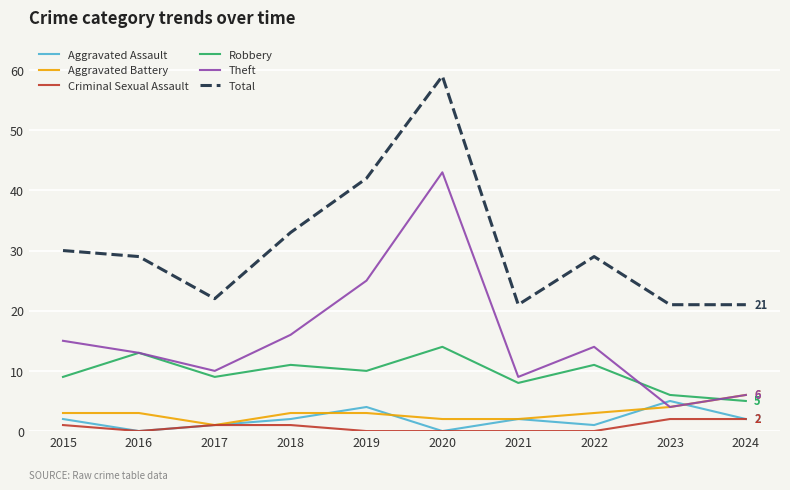

The Aggravated Assault series shows 7 at 2019. True or false?

False